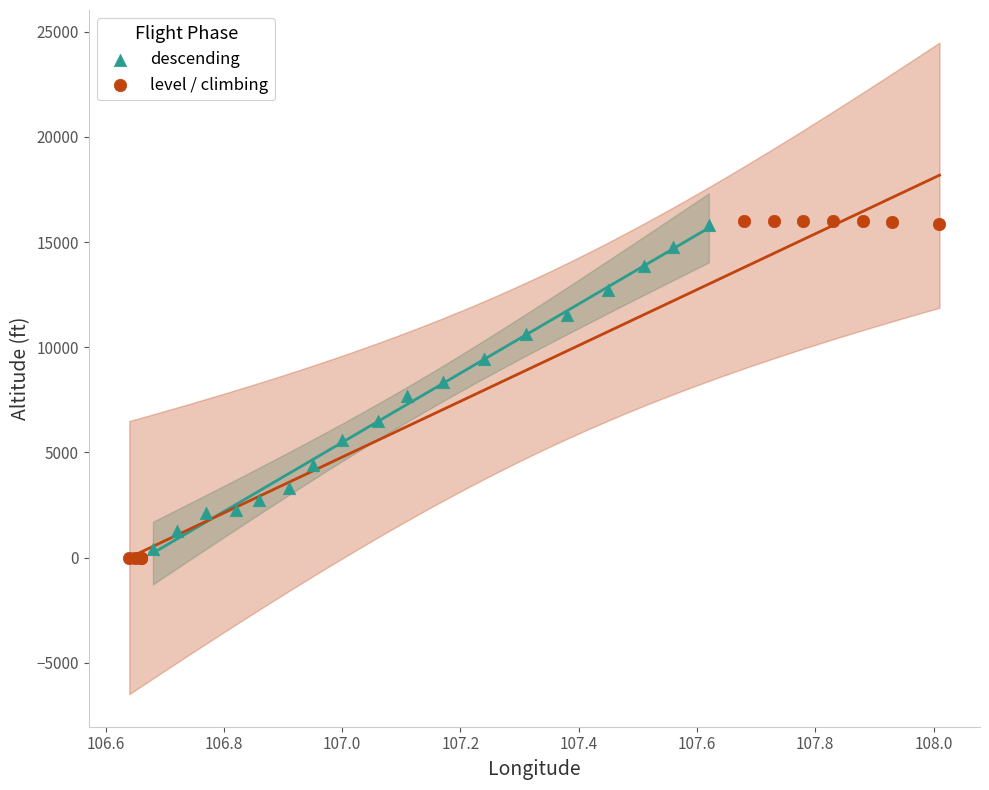

Which series reaches the minimum Y coordinate?

level / climbing